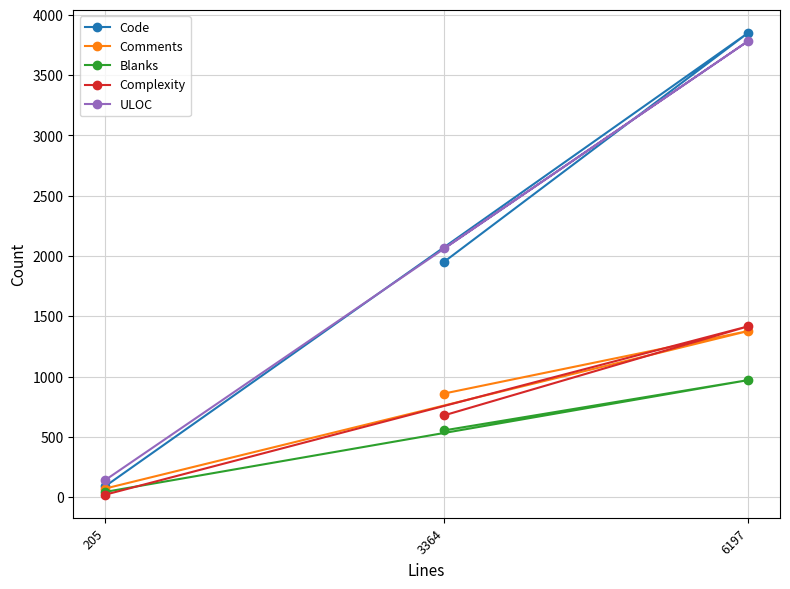

The value of Blanks at 6197 is 970. True or false?

True